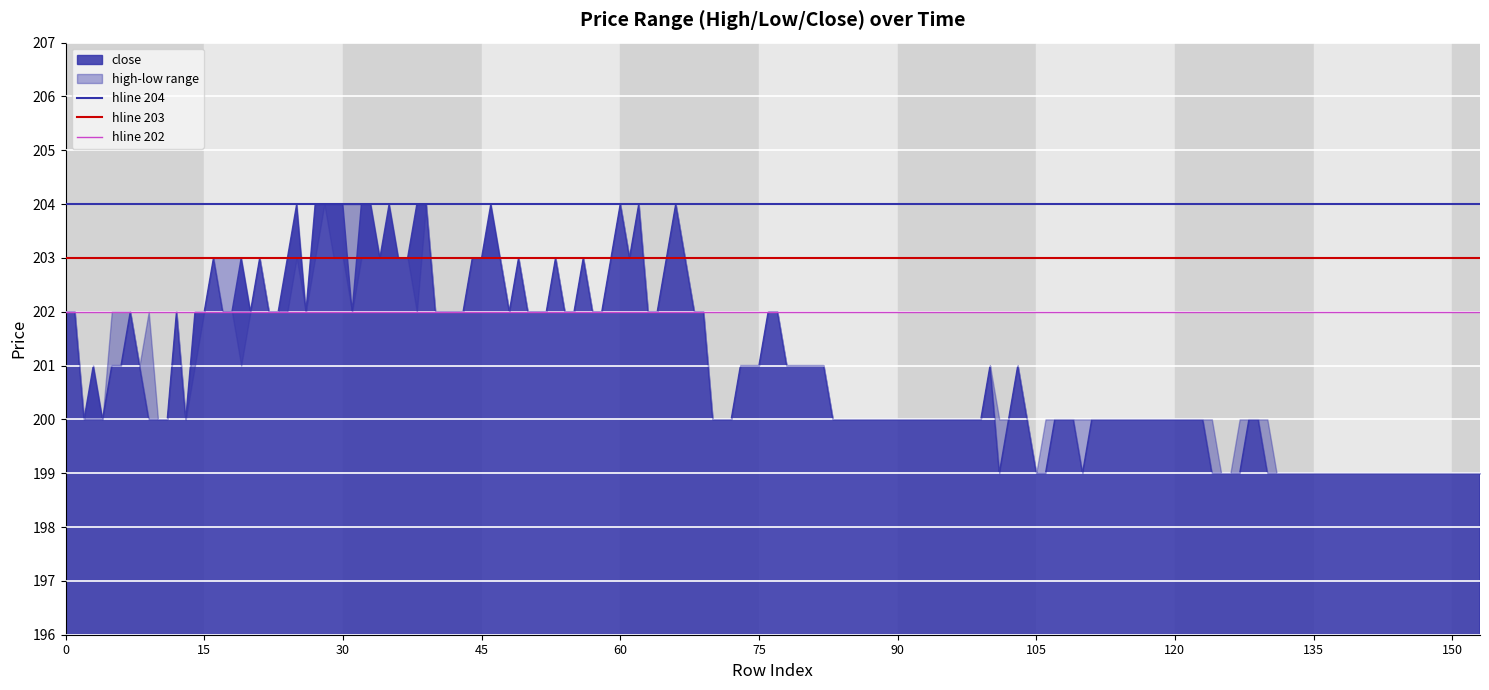

What is the spread (max minus min) of values at 15?

2